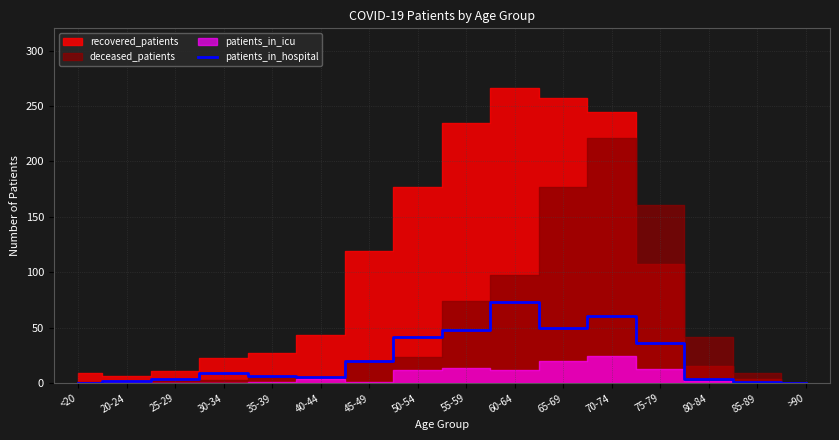

Reading left to right, transcribe all the data shown in this chart.

0	2	4	9	7	6	20	42	48	73	50	61	36	4	1	0